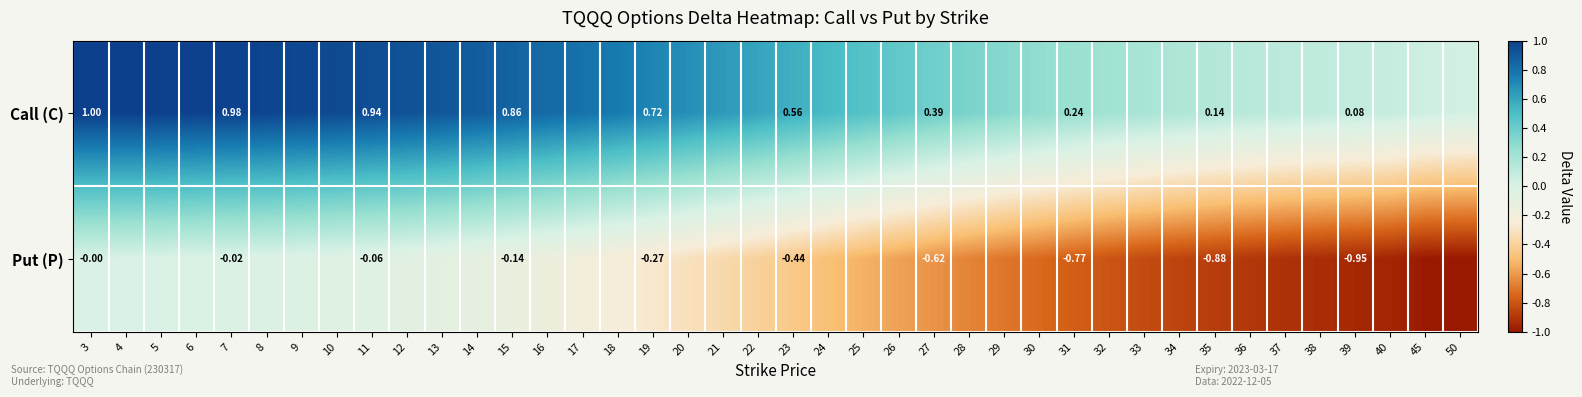

List the series in order of their overall mean, highest first.

Call (C), Put (P)